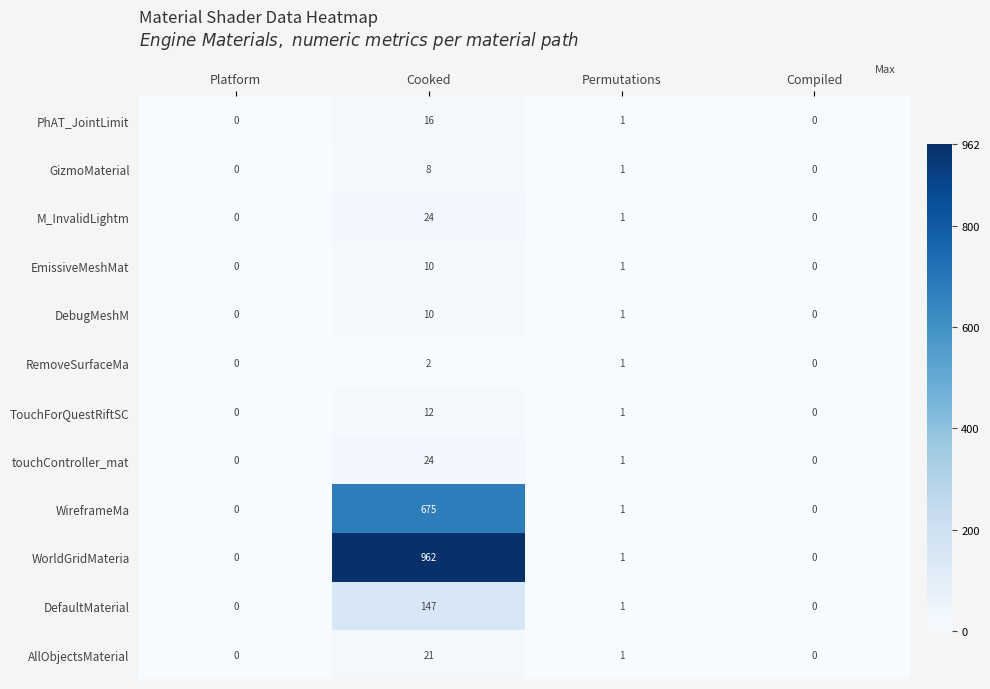

Which category has the highest value across all series?

Cooked